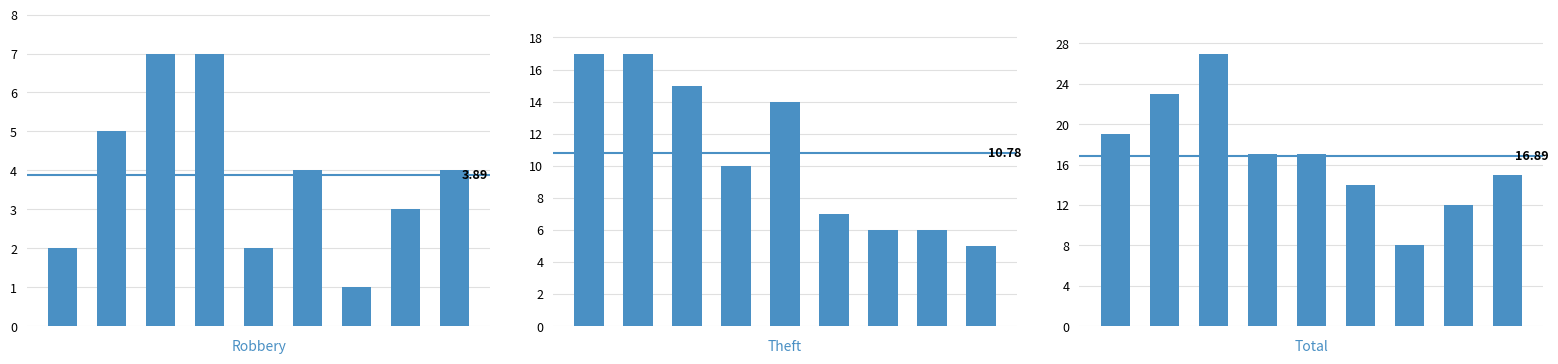

What is the minimum value shown in the chart?

1